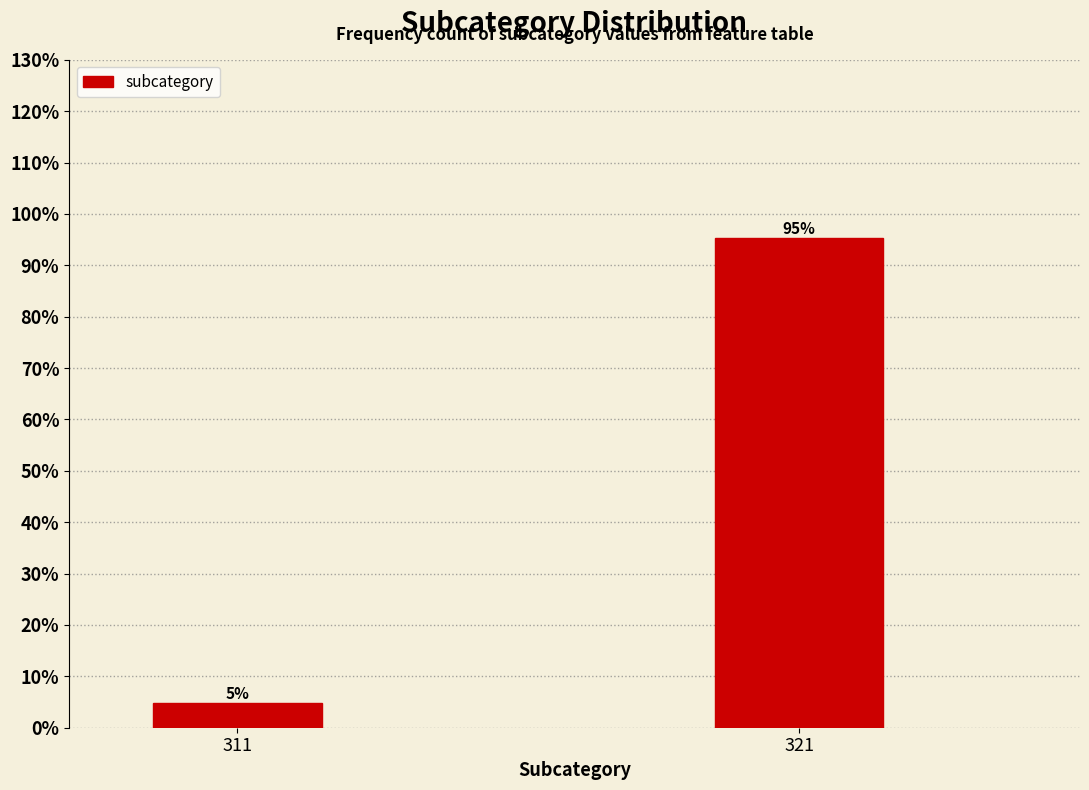

List the labels in order of value, smallest first.

311, 321